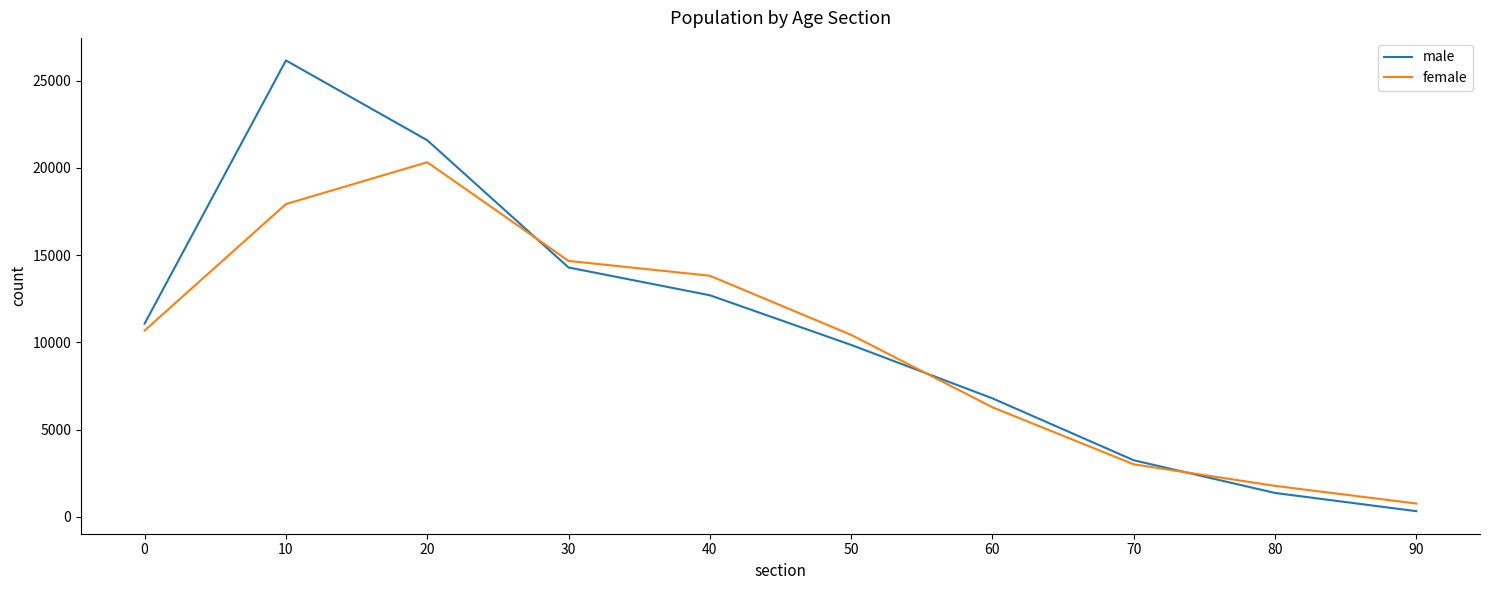

What is the average value of the male series?

10736